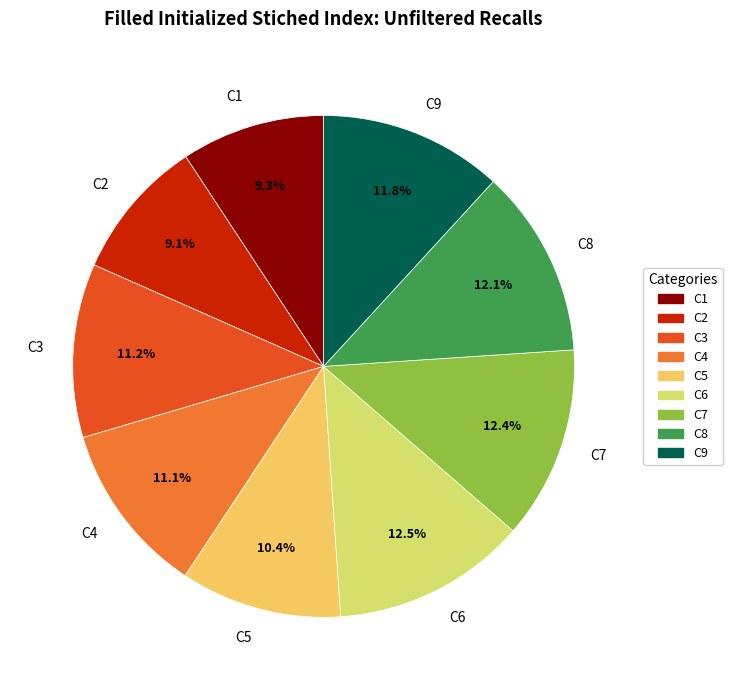

To the nearest percent, what is the difference between the largest and smallest slice percentages?

3%